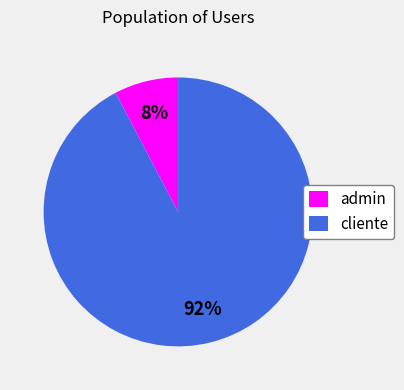

Count the number of slices in the pie.

2